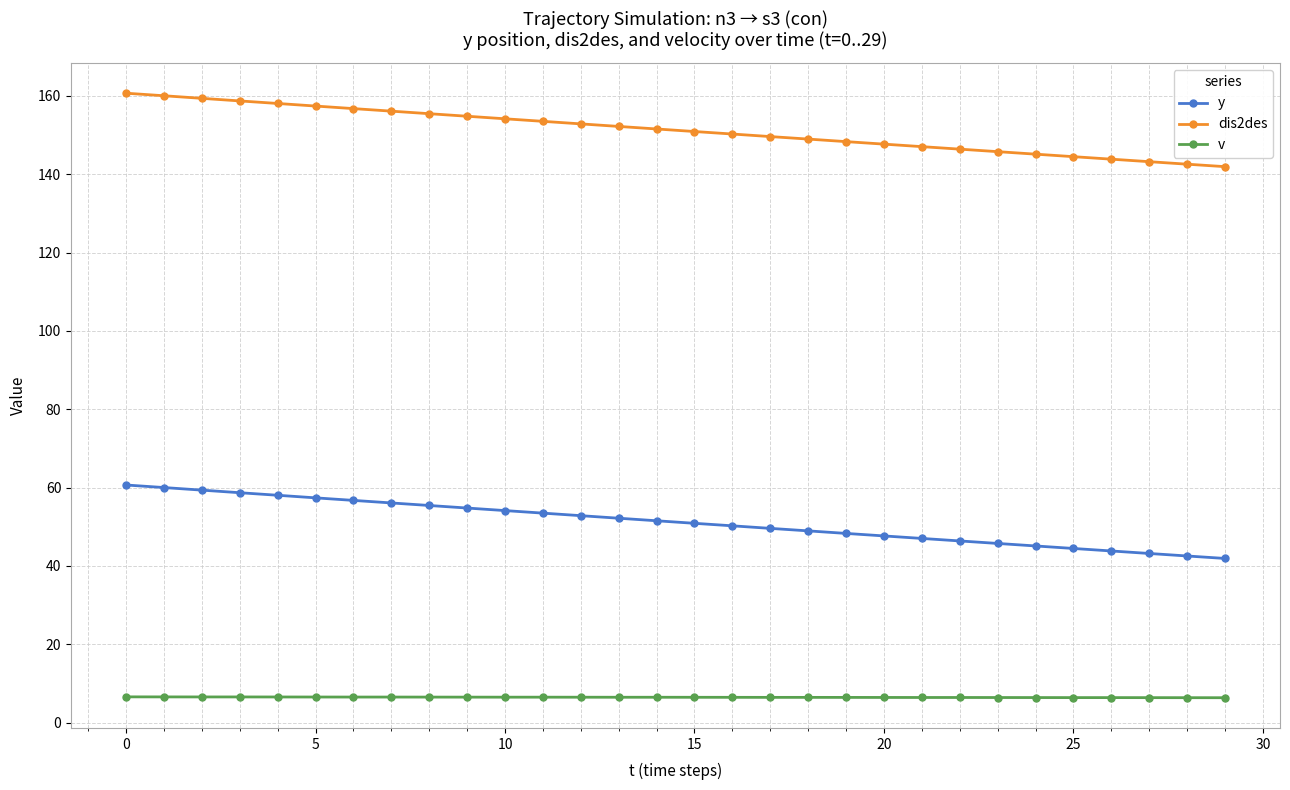

At how many categories does at least one series exceed 22?

30